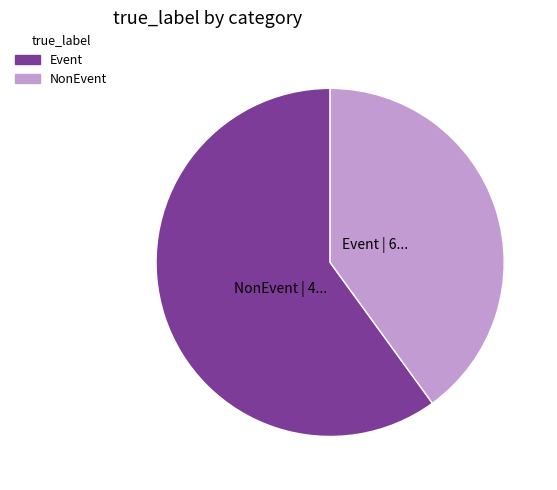

What is the smallest slice in the pie chart?

NonEvent